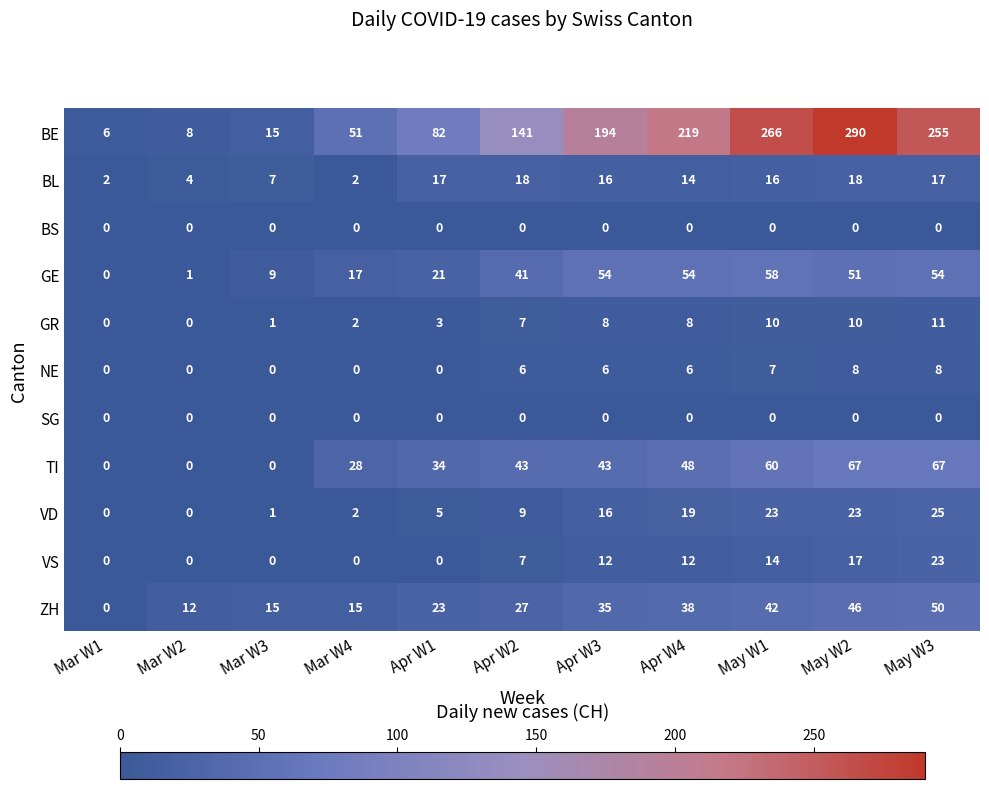

At how many categories does at least one series exceed 156?

5